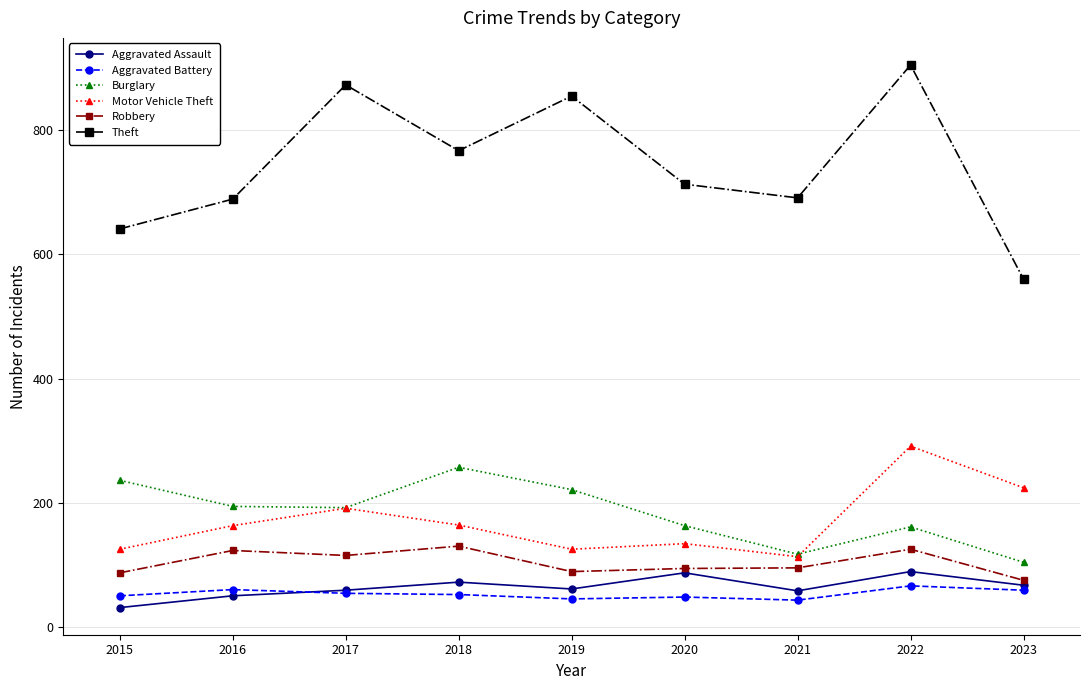

Which series has the largest range (max minus min)?

Theft